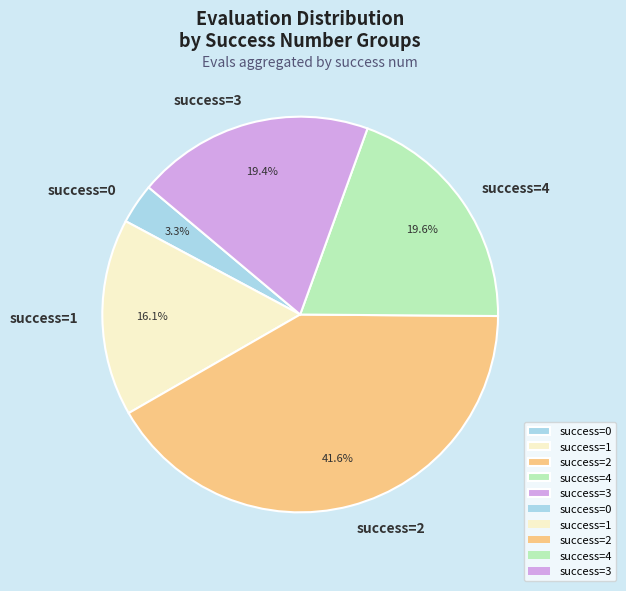

How many segments does this pie chart have?

5